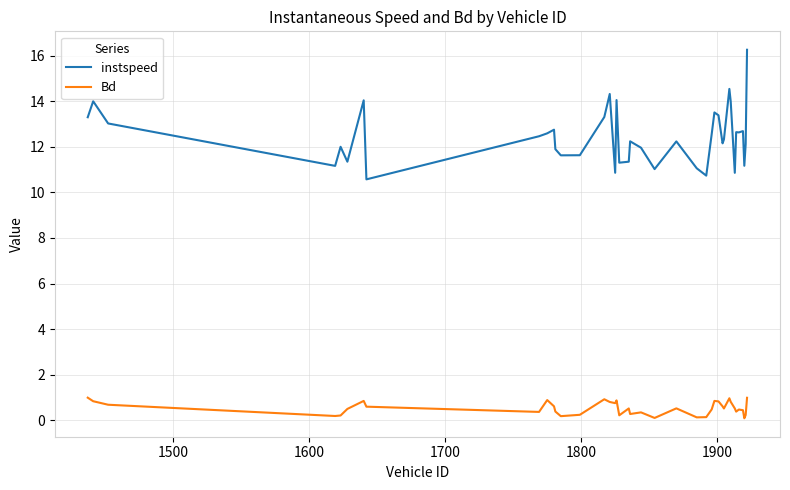

Is this an area chart (filled region under the line)?

No